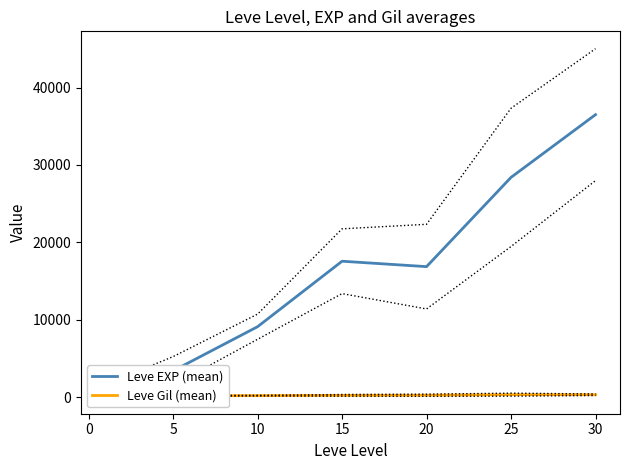

At which category does Leve Gil (mean) reach its first local peak?

25